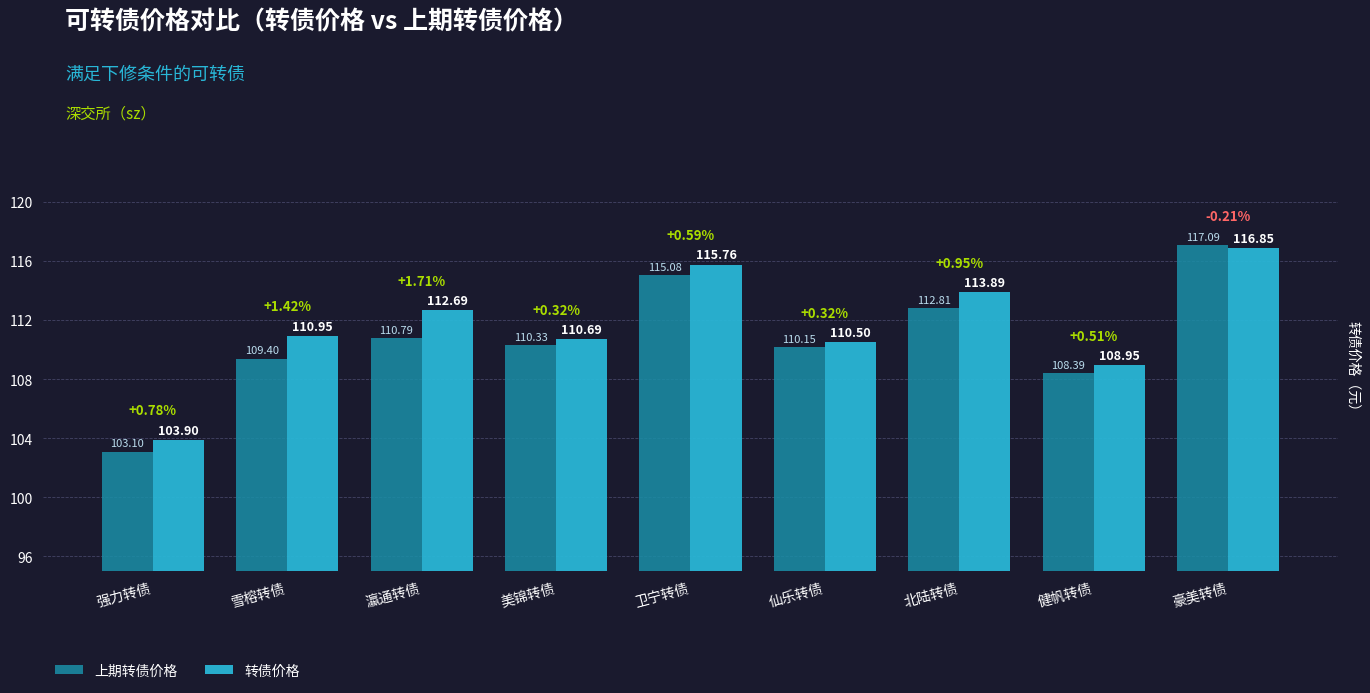

What is the difference between the 转债价格 values at 健帆转债 and 瀛通转债?

3.7